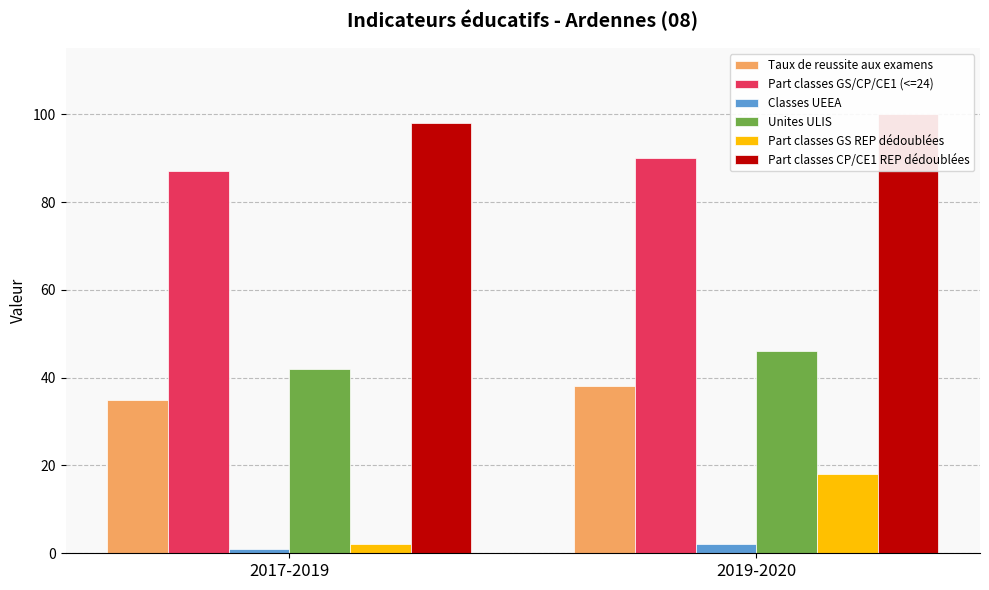

What is the sum of all Part classes CP/CE1 REP dédoublées values?

198